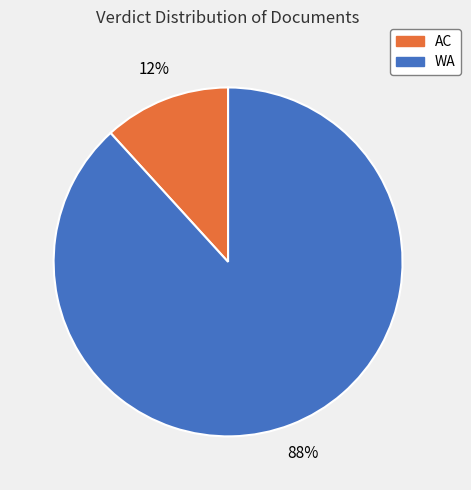

Is it true that AC is 22% of the pie?

False